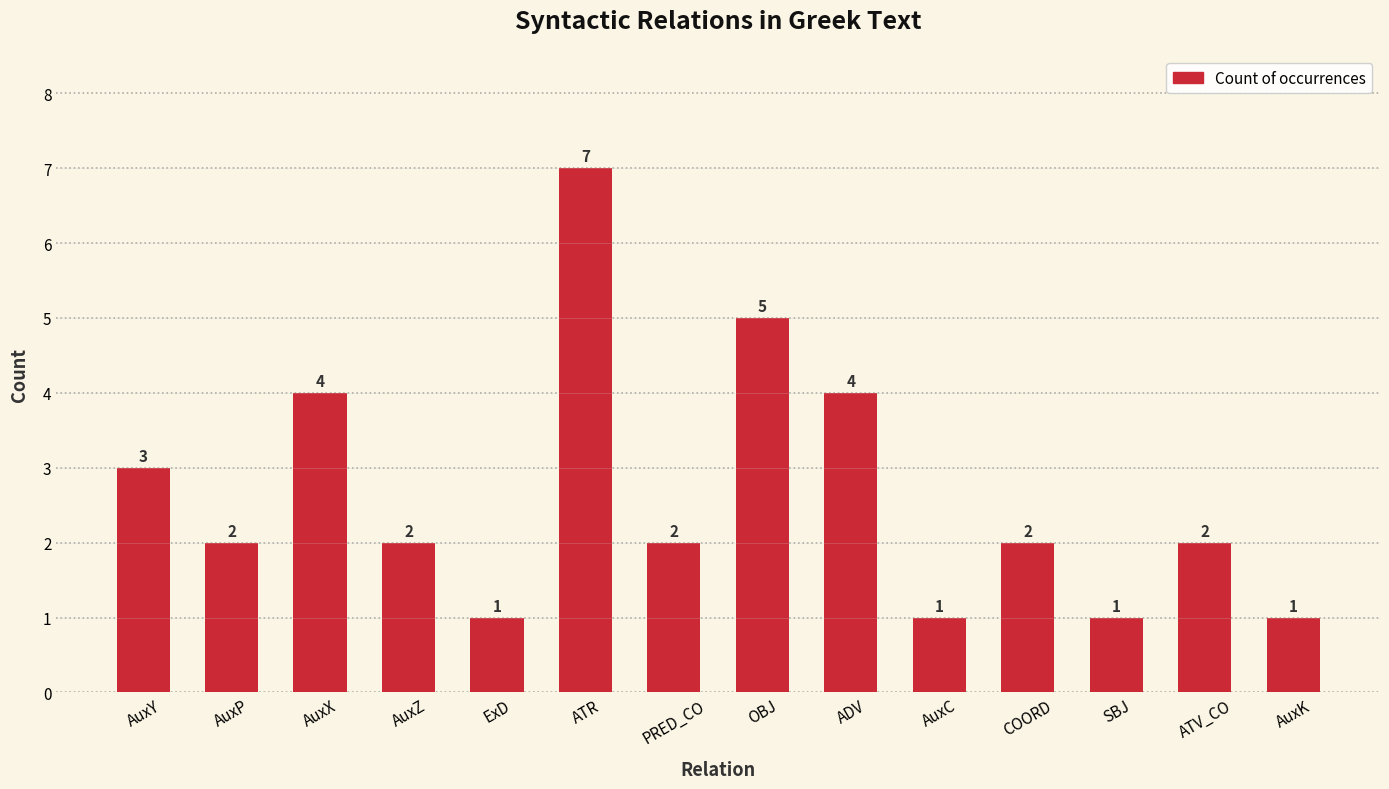

At which category does the chart reach its peak across all series?

ATR